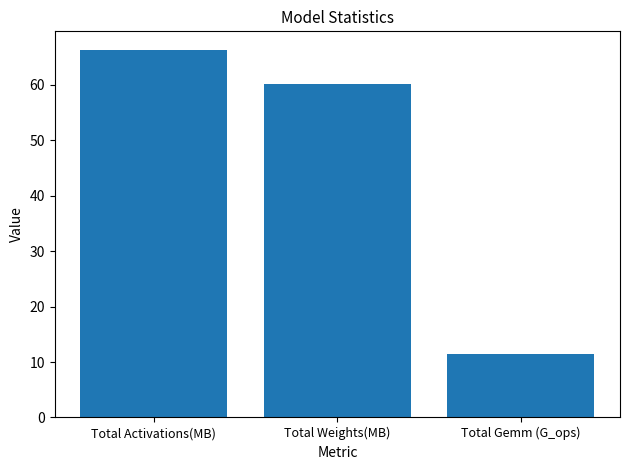

What is the change in value from Total Weights(MB) to Total Gemm (G_ops)?

-48.7